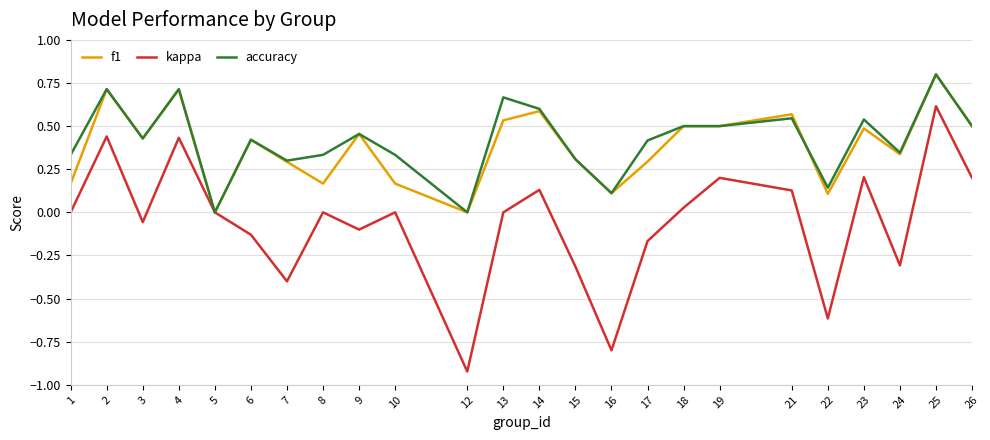

Does the chart have visible grid lines?

Yes